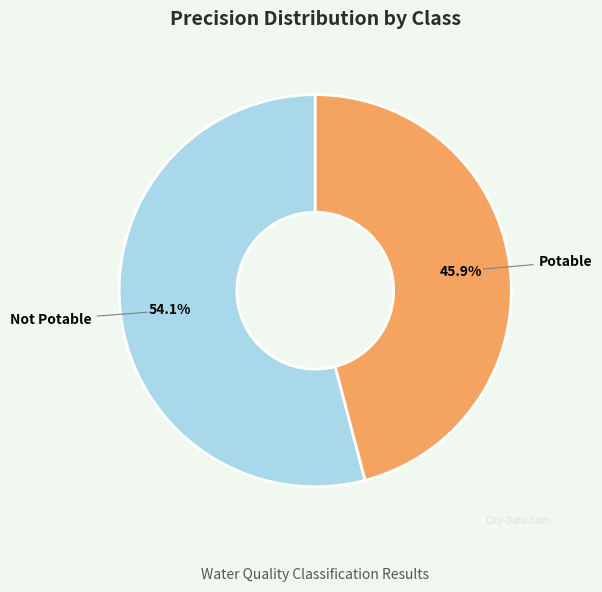

What is the smallest slice in the pie chart?

Potable